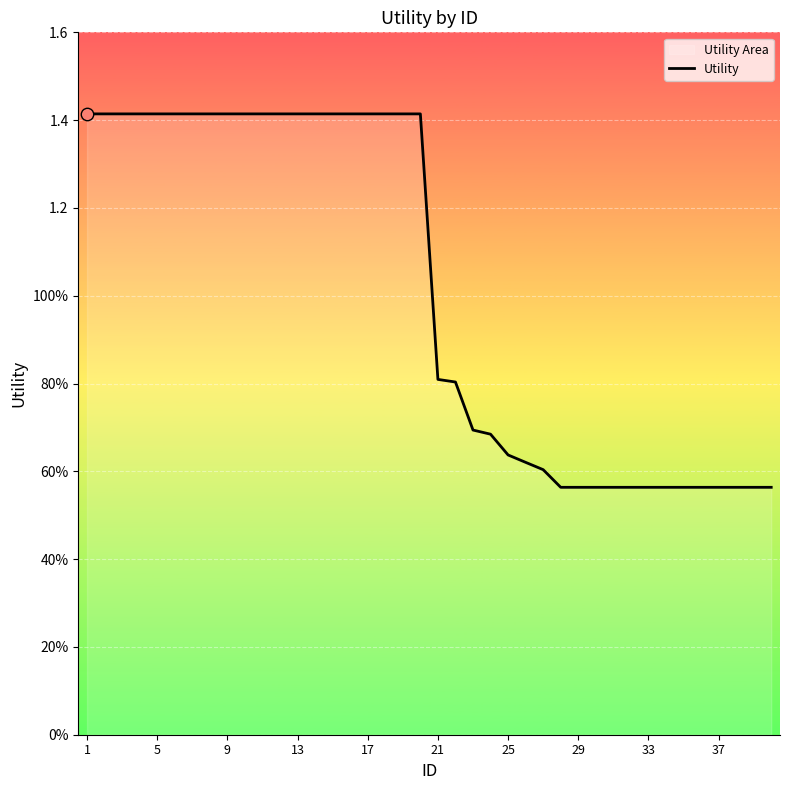

Between 29 and 29, which is larger?

29